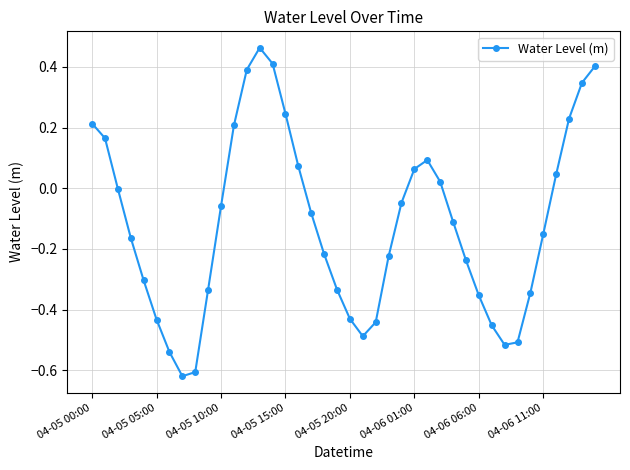

What is the difference between the maximum and minimum values?

1.1